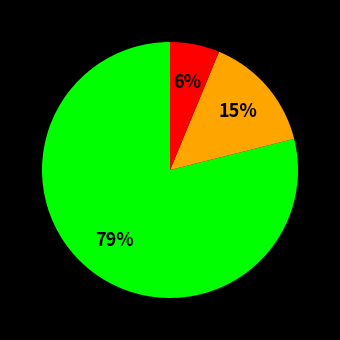

Is there any slice that represents more than half of the pie?

Yes